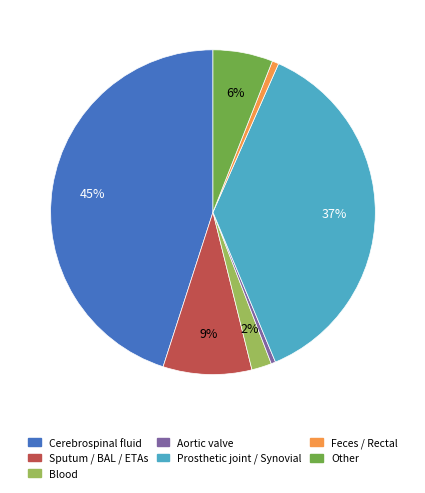

Which slice is the largest?

Cerebrospinal fluid